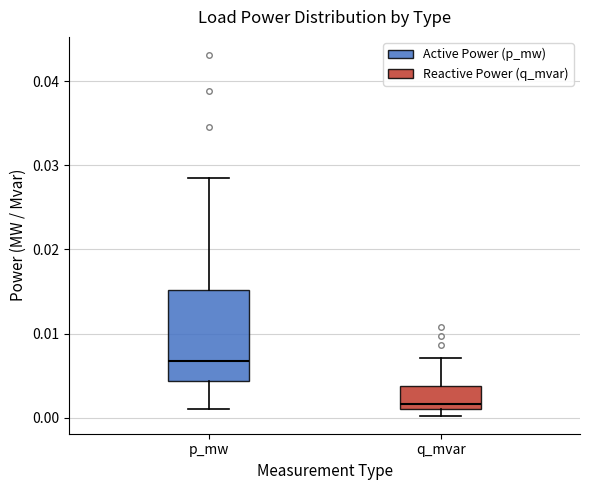

Reading left to right, transcribe this box plot: for each box, give where its median line is, the range the box spans, and where its two whiskers end, as read against the y-axis. The values are not printed on the chart, so give them approximately, as read against the axis.

p_mw: median 0.007, box 0.004 to 0.015, whiskers 0.001 to 0.029
q_mvar: median 0.002, box 0.001 to 0.004, whiskers 0.000 to 0.007